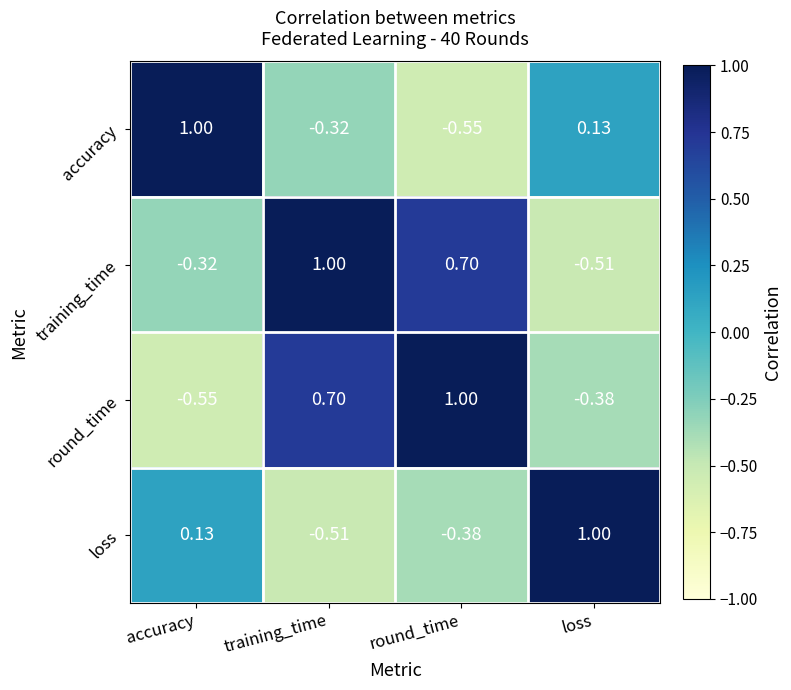

At which category is the sum across all series the highest?

training_time